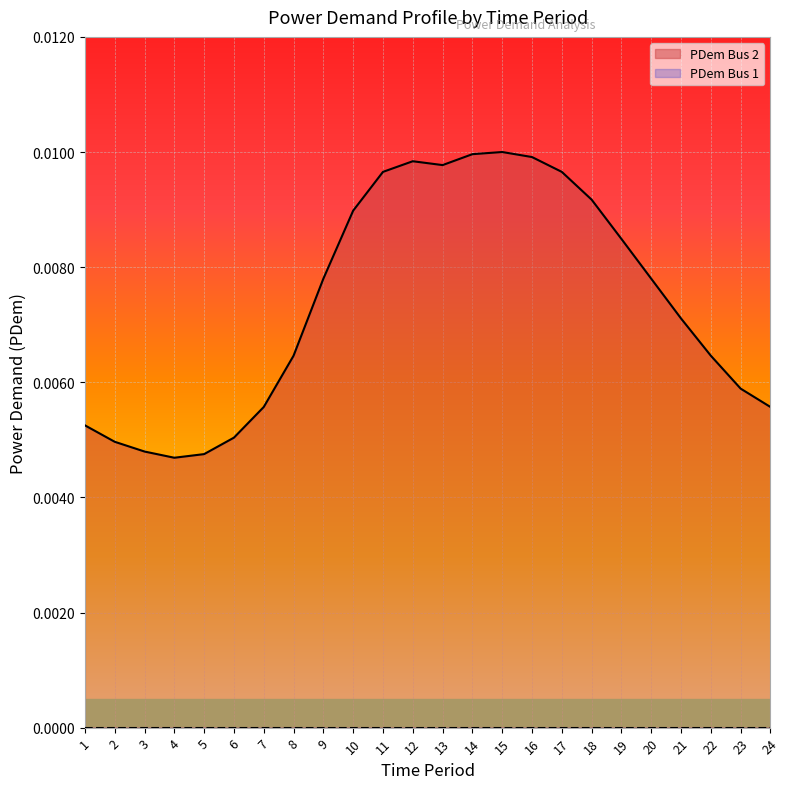

Which series has the largest total across all categories?

PDem Bus 2